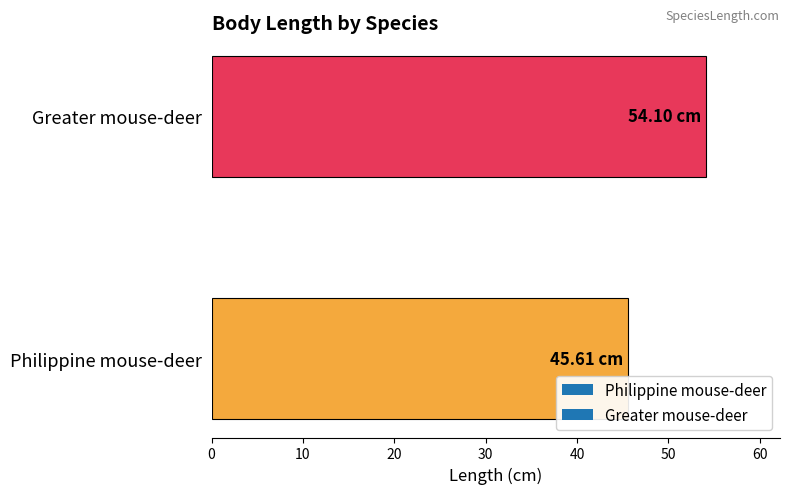

Between Philippine mouse-deer and Greater mouse-deer, which is larger?

Greater mouse-deer